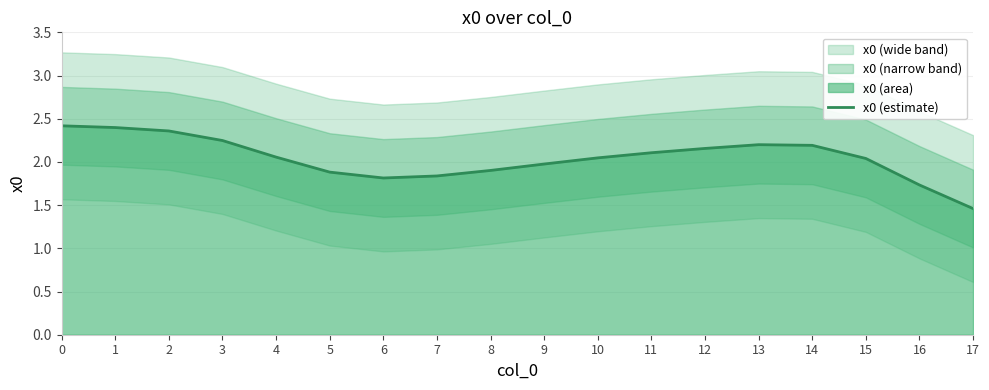

List the labels in order of value, largest first.

0, 1, 2, 3, 13, 14, 12, 11, 4, 10, 15, 9, 8, 5, 7, 6, 16, 17